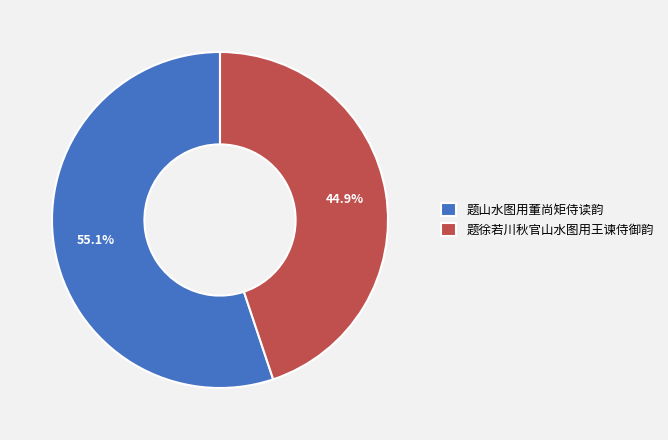

Which category has the biggest portion of the pie?

题山水图用董尚矩侍读韵